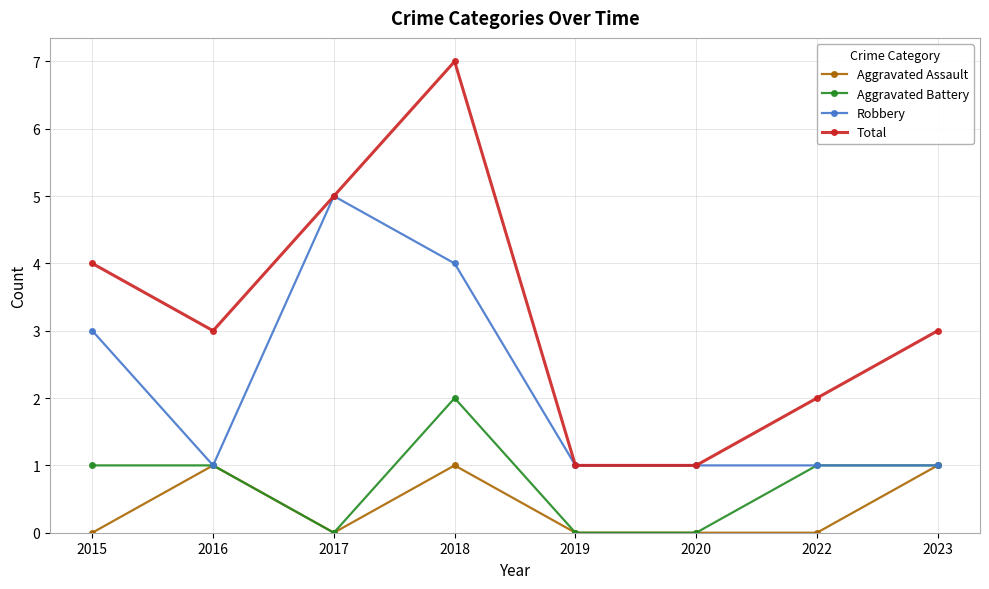

Count the number of data series in this chart.

4